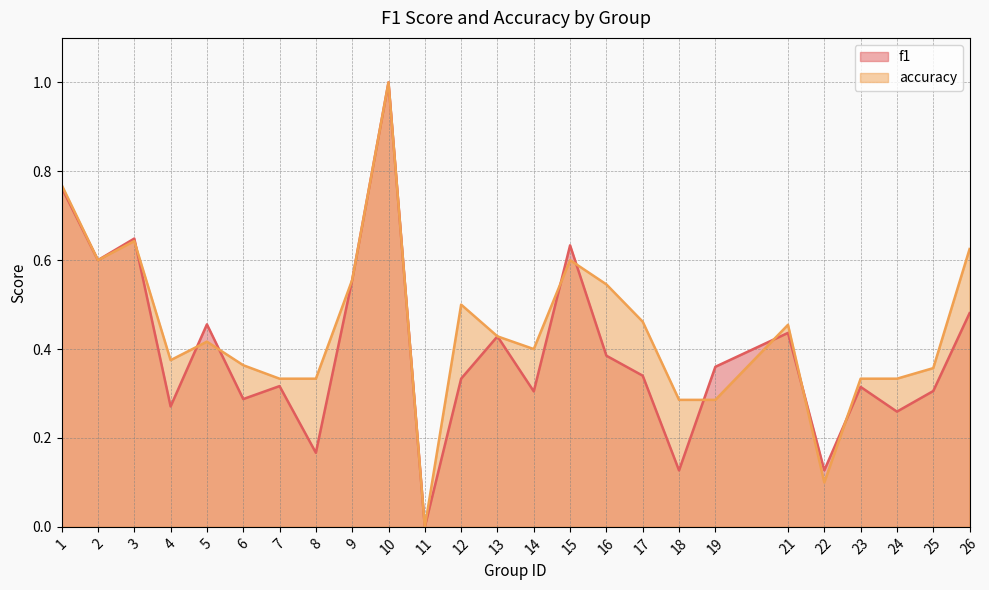

How many values in the accuracy series exceed 0?

24